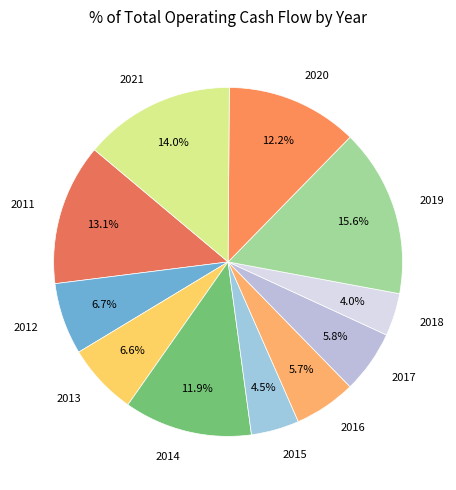

Count the number of slices in the pie.

11